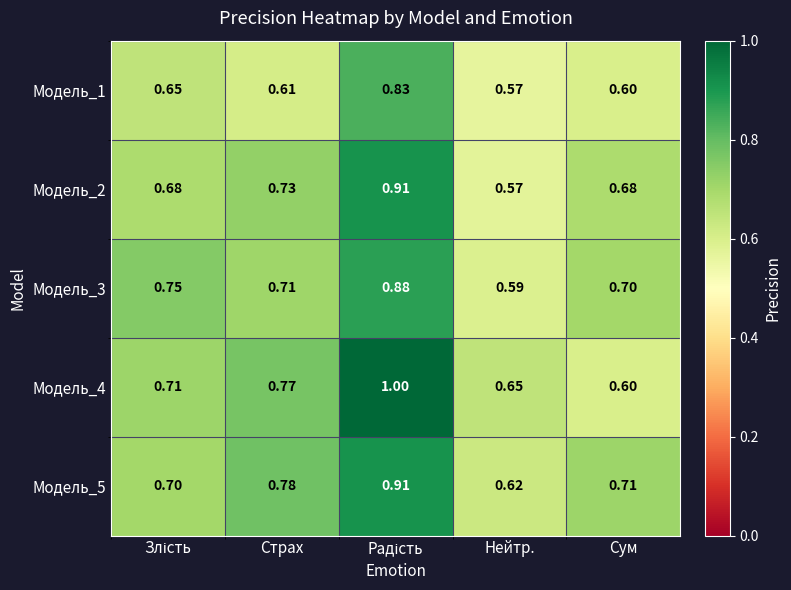

At which label does Модель_1 reach its minimum?

Нейтр.